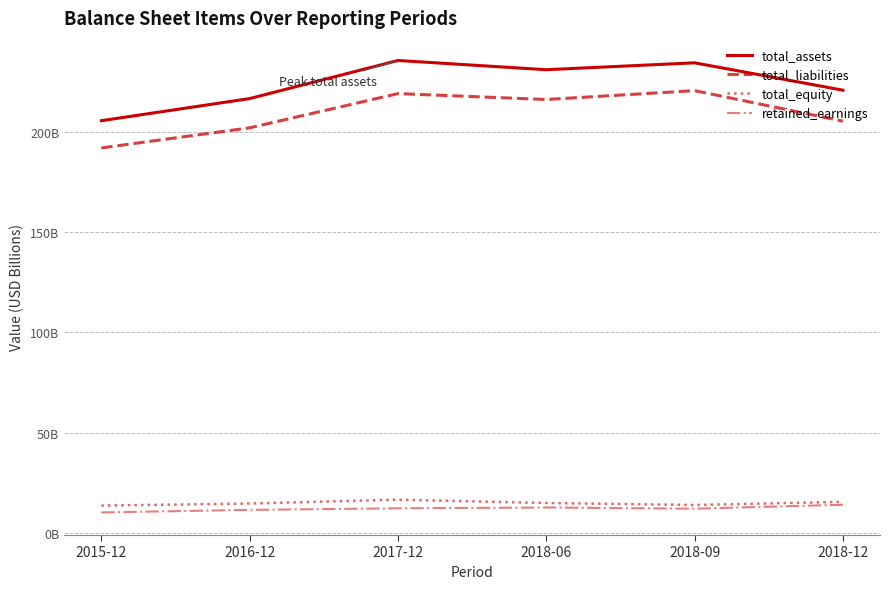

Is this an area chart (filled region under the line)?

No